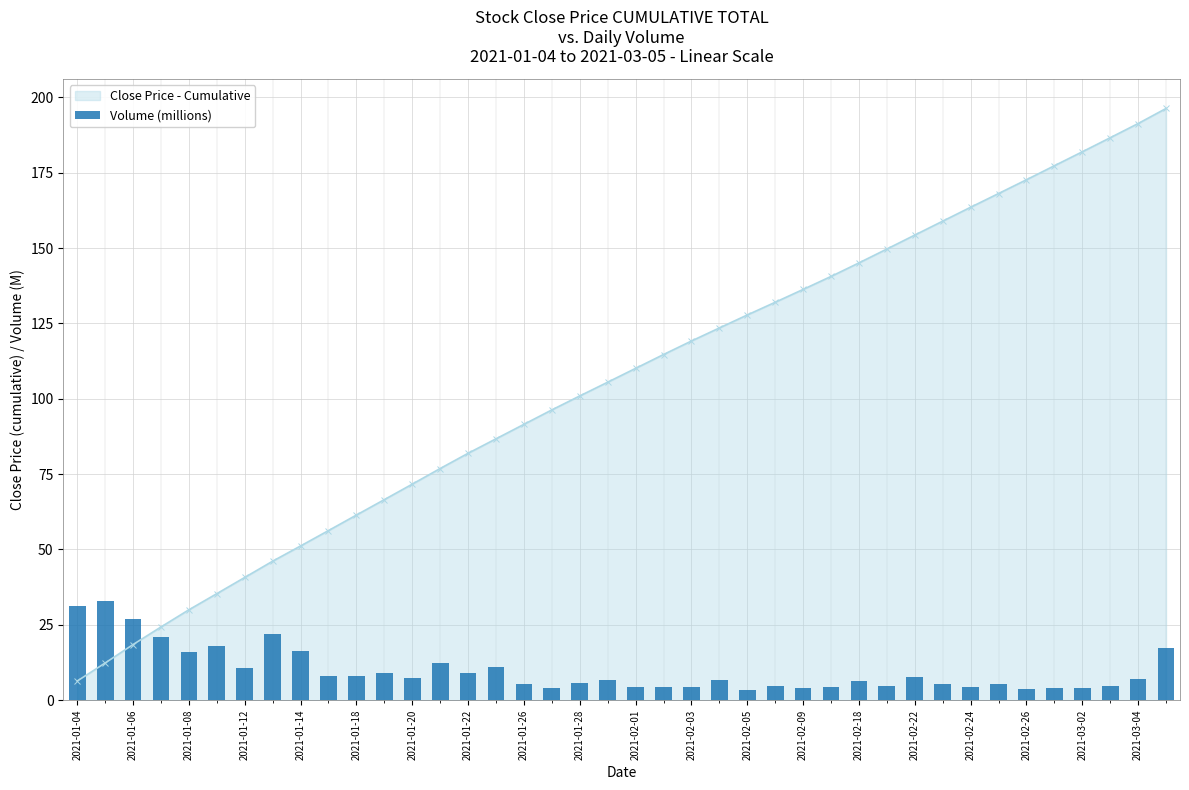

True or false: Close Price - Cumulative has more than 1 points higher than both neighbors.

False